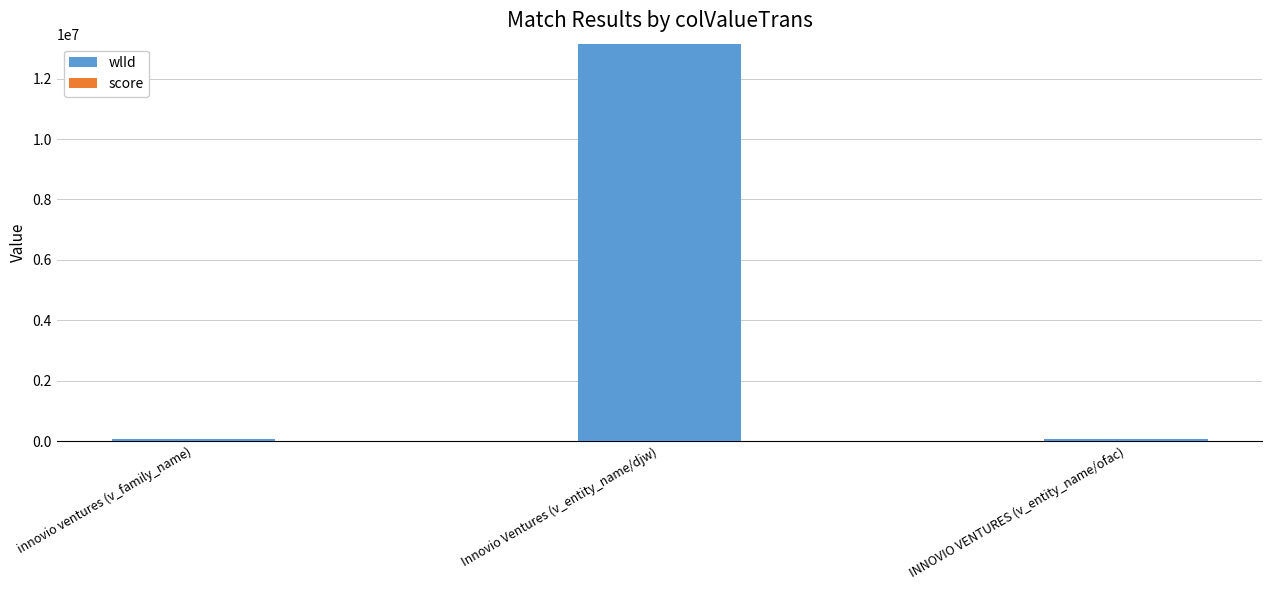

At which category is the sum across all series the highest?

Innovio Ventures (v_entity_name/djw)